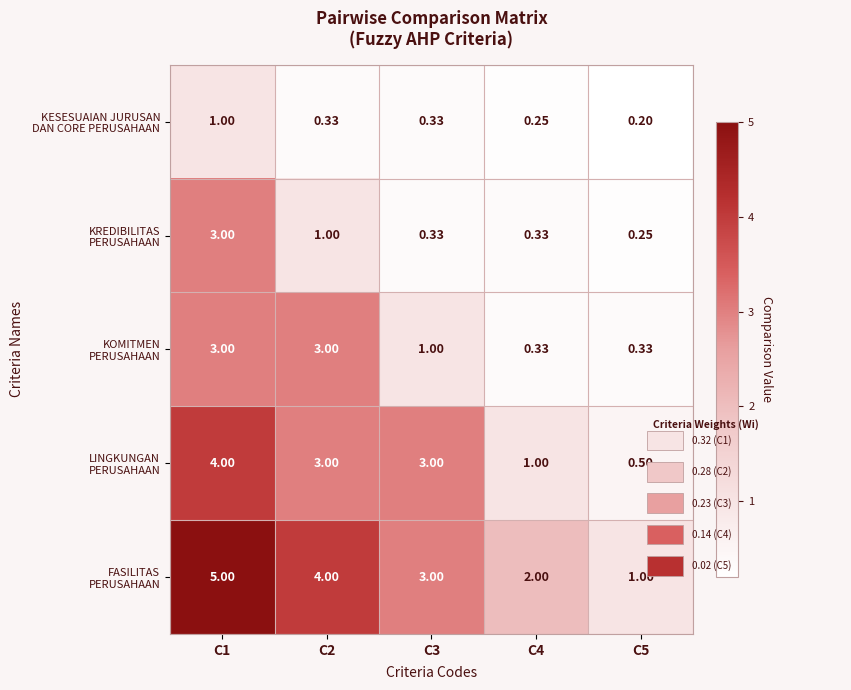

Count the number of data series in this chart.

5